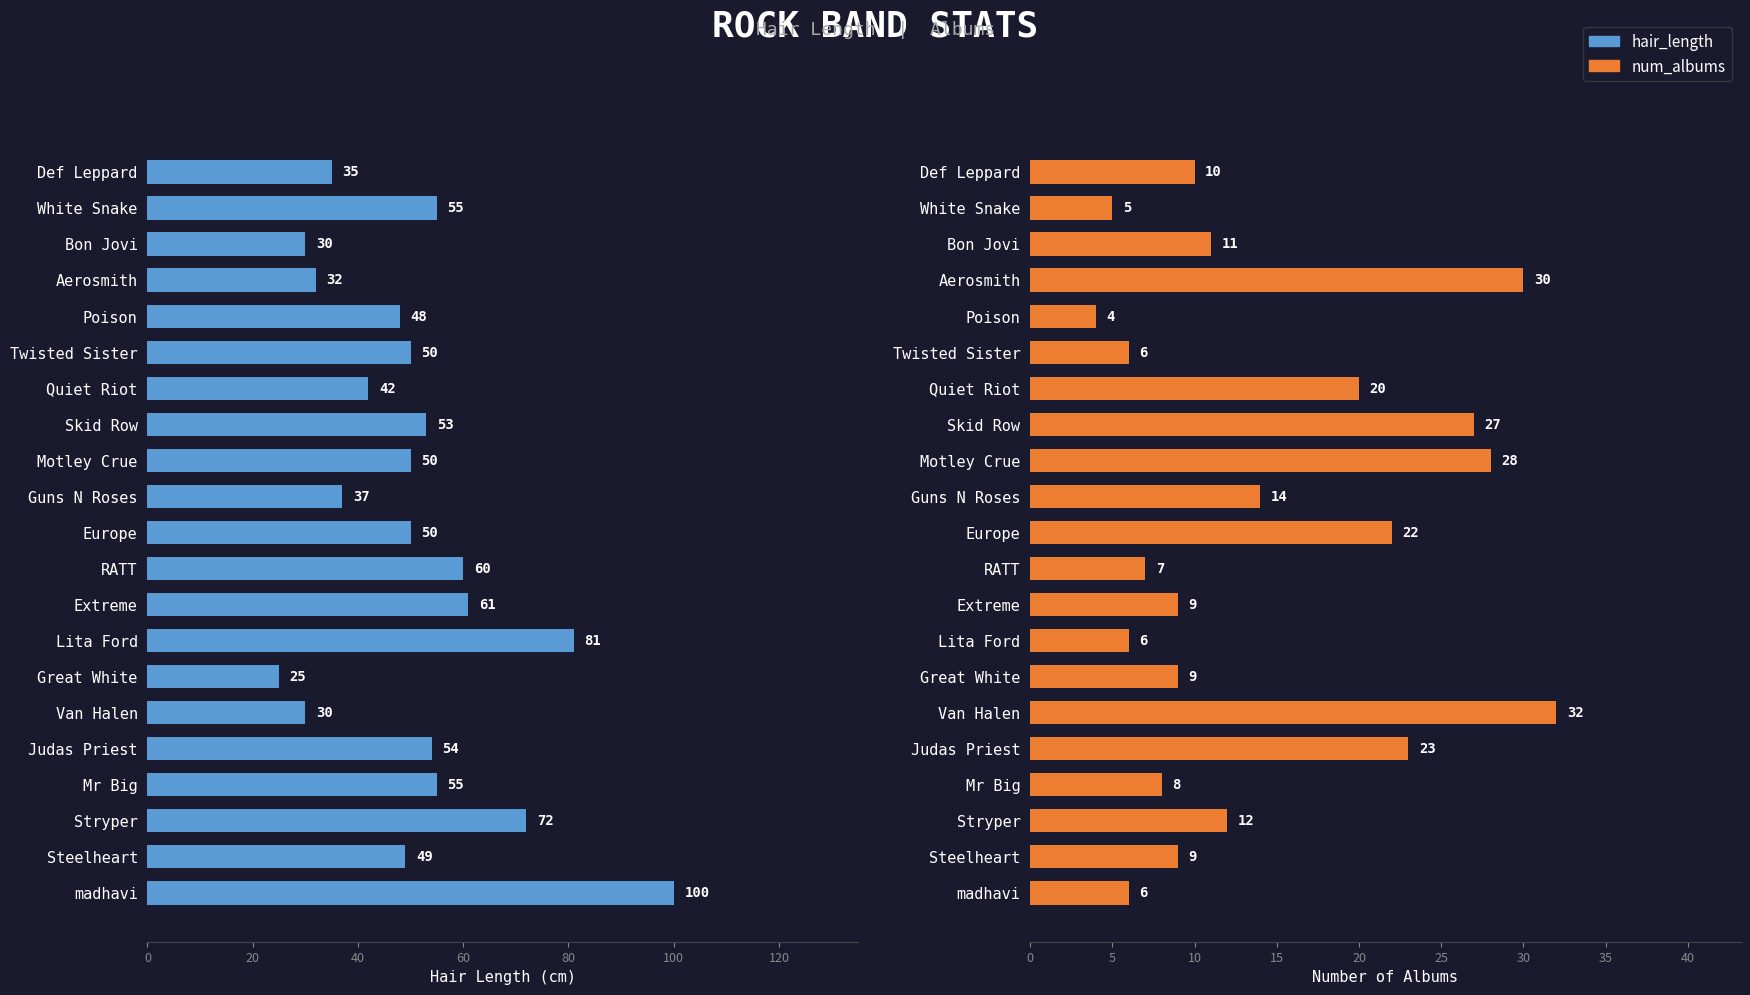

True or false: num_albums has a value of 6 at Bon Jovi.

False